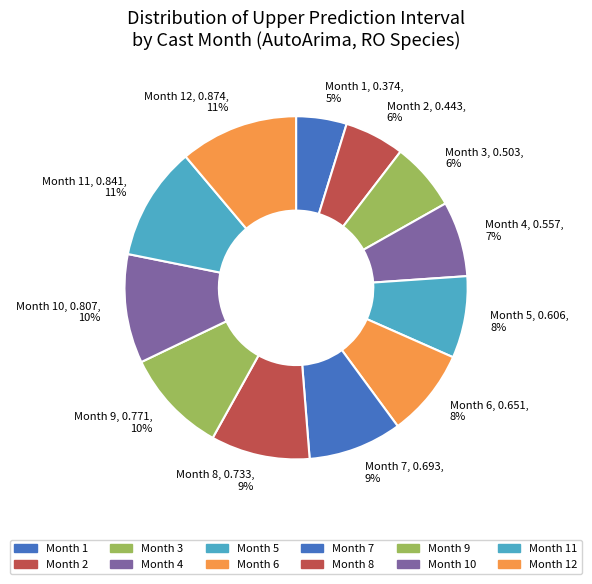

To the nearest percent, what is the difference between the largest and smallest slice percentages?

6%